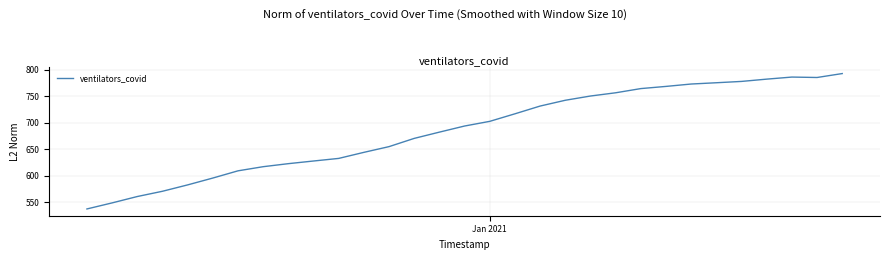

What is the difference between the maximum and minimum values?

255.0